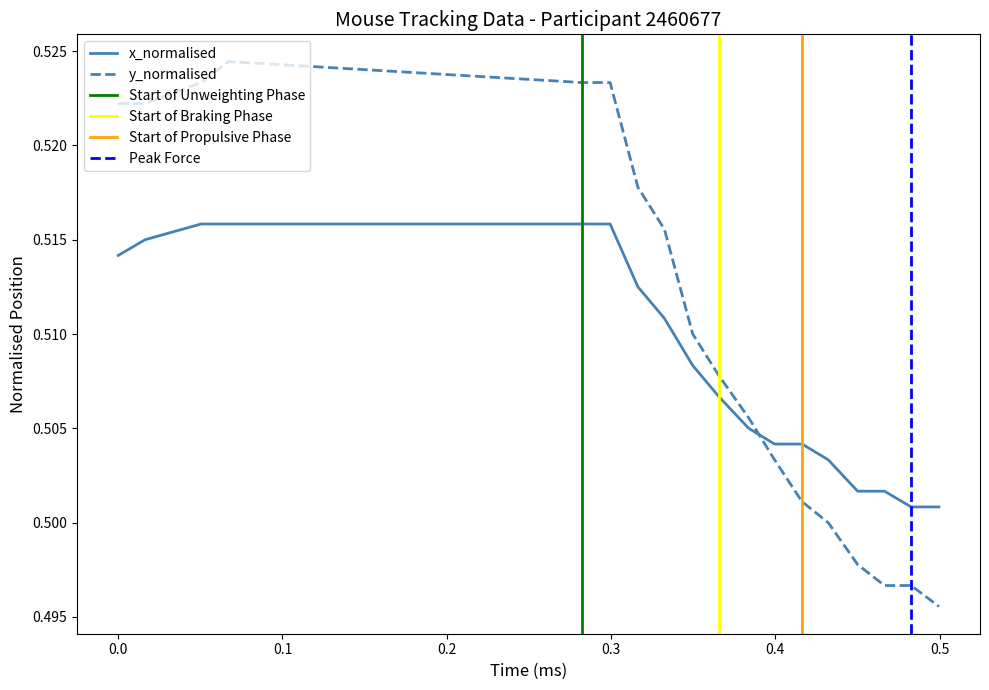

How many times do y_normalised and x_normalised cross each other?

1